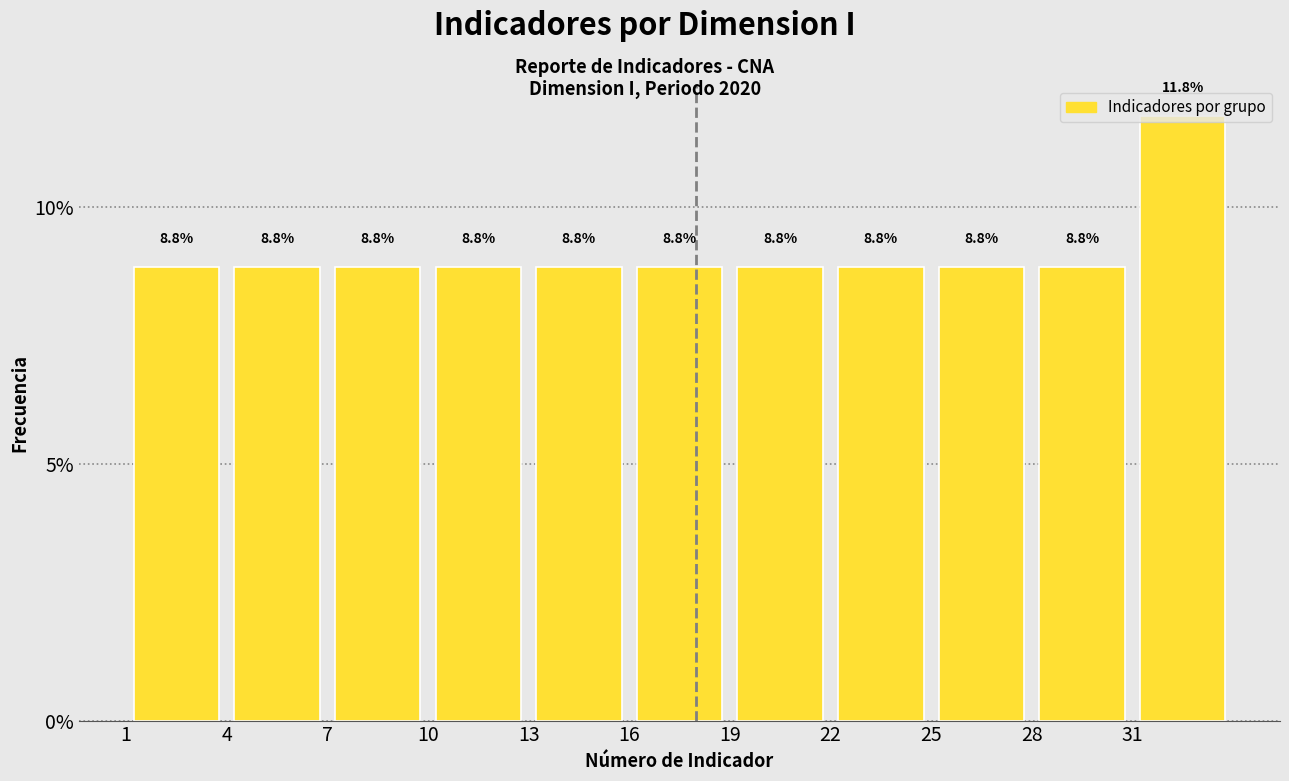

What is the height of the bar covering 7 to 10 on the x-axis?

8.8